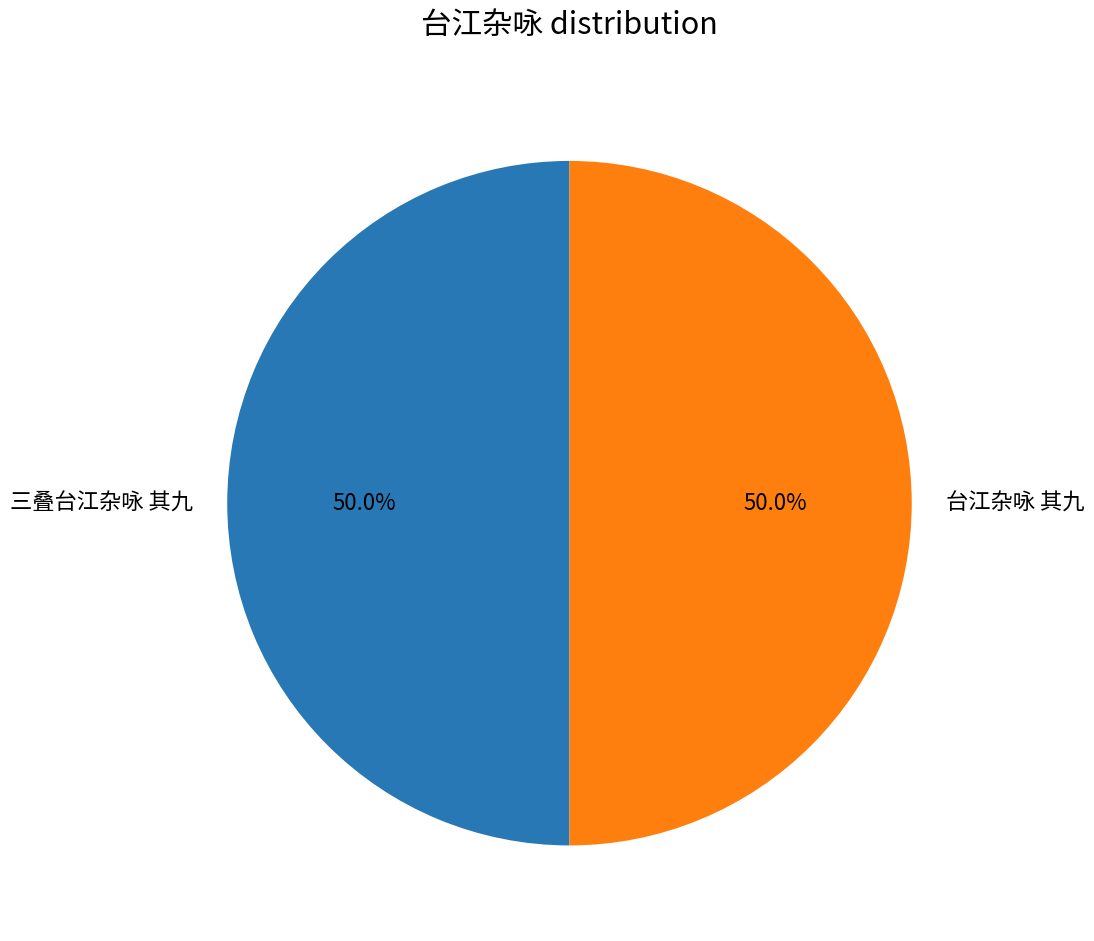

How much of the chart is everything except 台江杂咏 其九?

50.0%